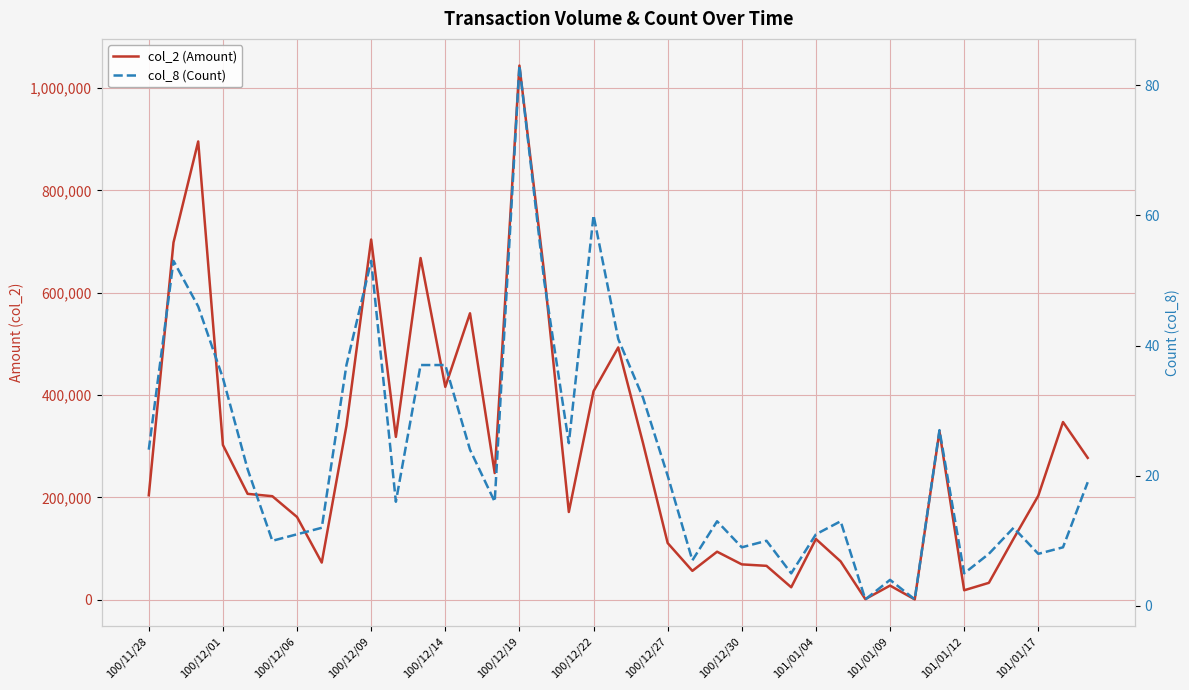

What position from the right is 100/12/30?

15